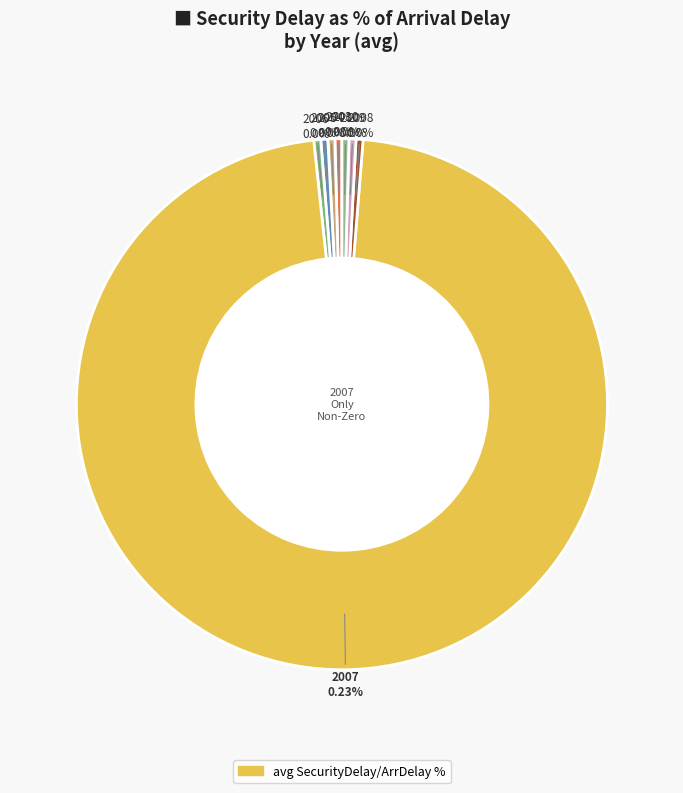

What is the majority slice?

2007